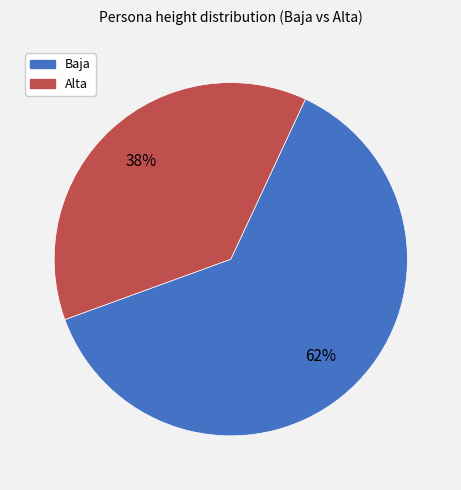

To the nearest percent, what is the combined percentage of Baja and Alta?

100%